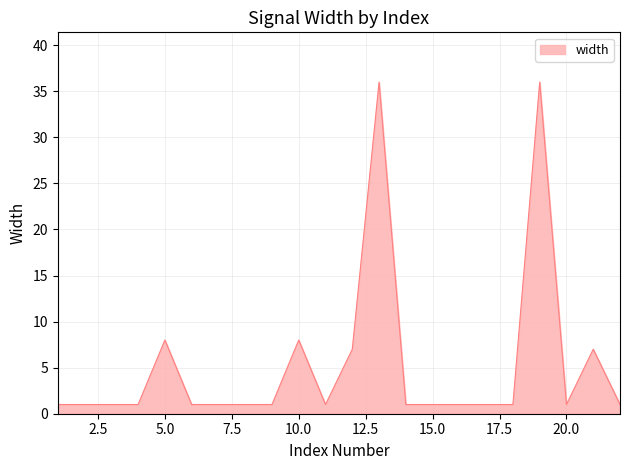

Count the number of data series in this chart.

1